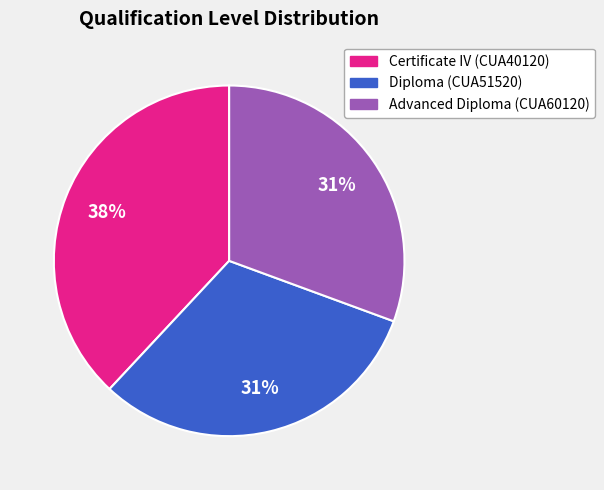

Which has a higher value, Certificate IV (CUA40120) or Diploma (CUA51520)?

Certificate IV (CUA40120)